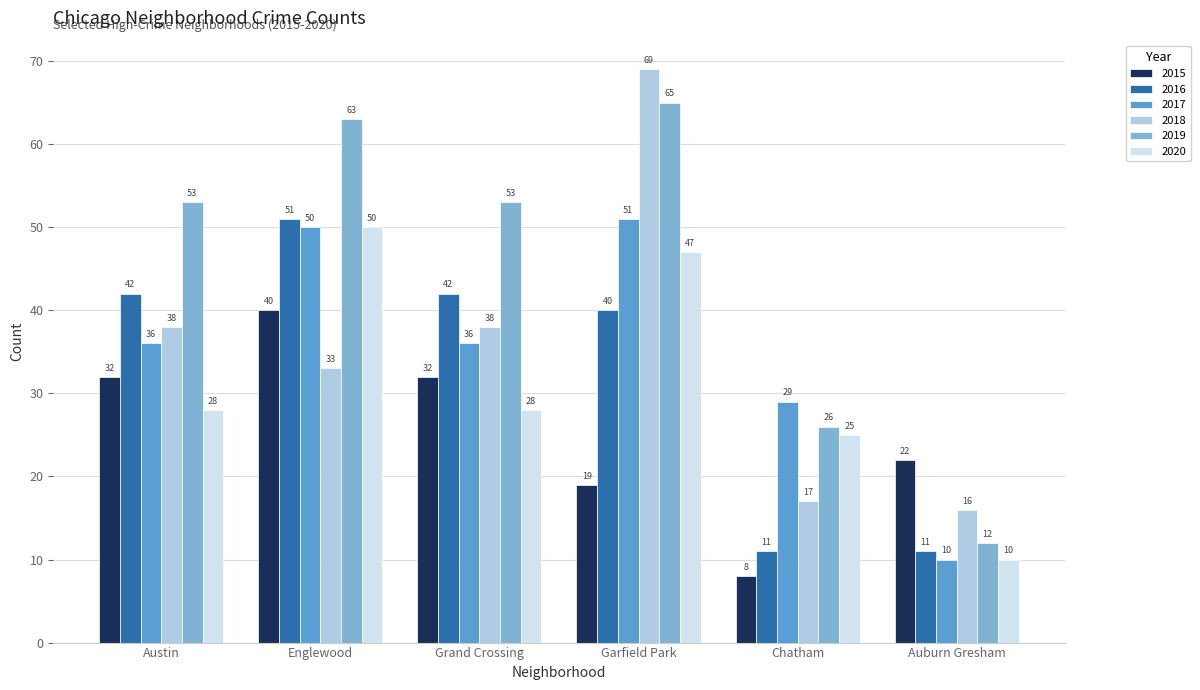

At Austin, list the series in order from largest to smallest.

2019, 2016, 2018, 2017, 2015, 2020